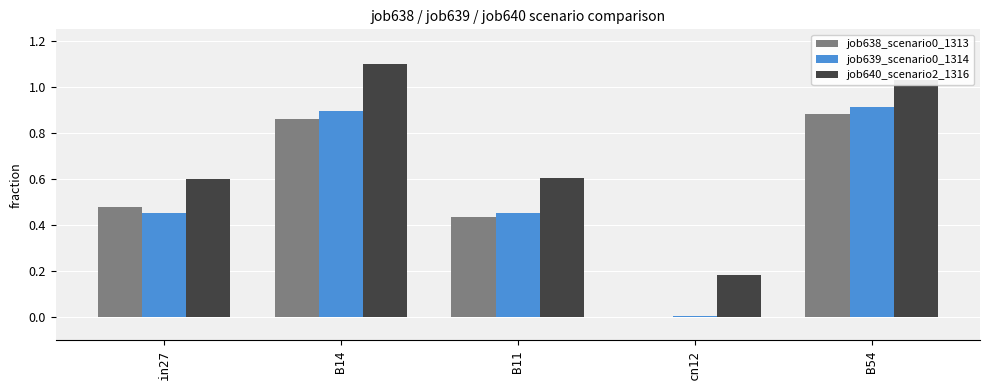

Which label corresponds to the largest value in the chart?

B14